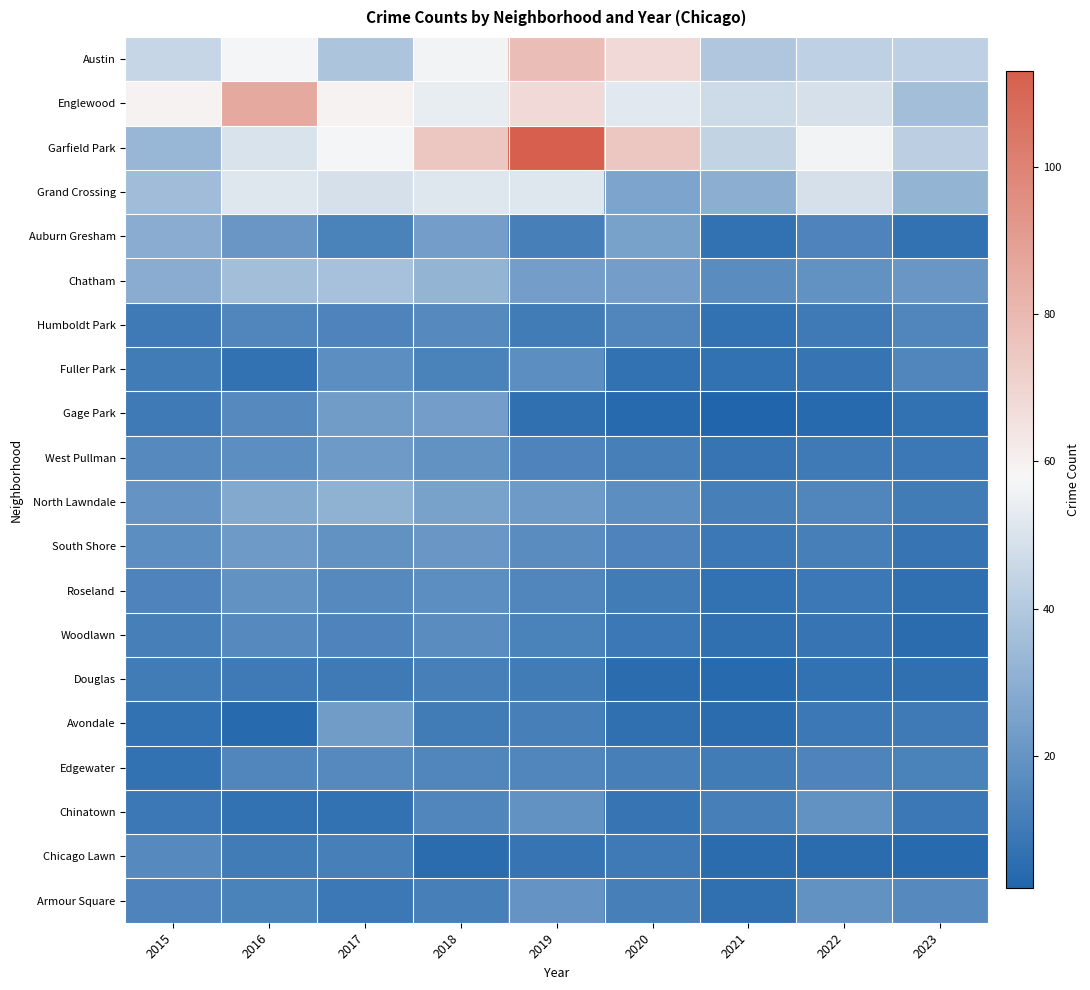

Count the number of data series in this chart.

20